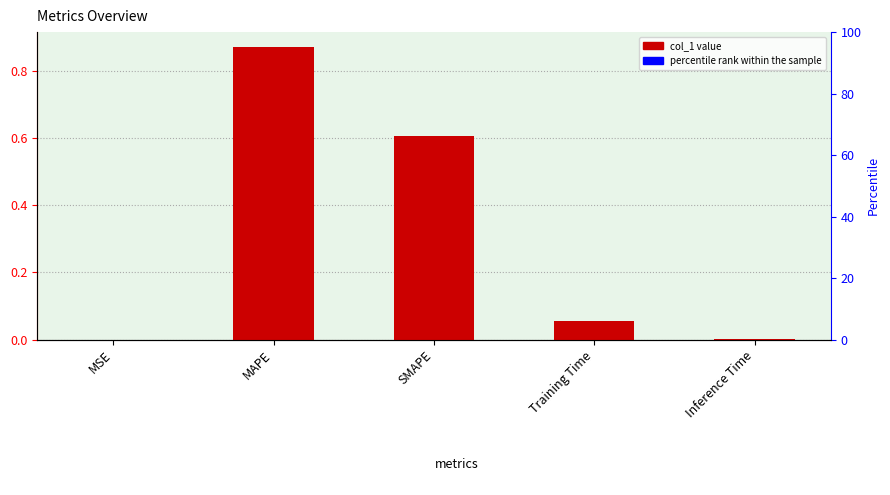

Read the col_1 value at MAPE.

0.9